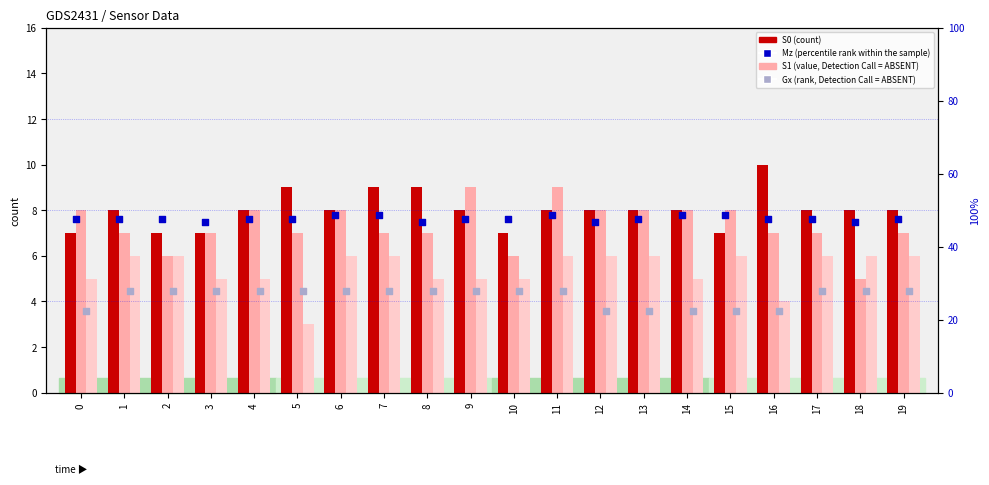

At which category is the sum across all series the highest?

11